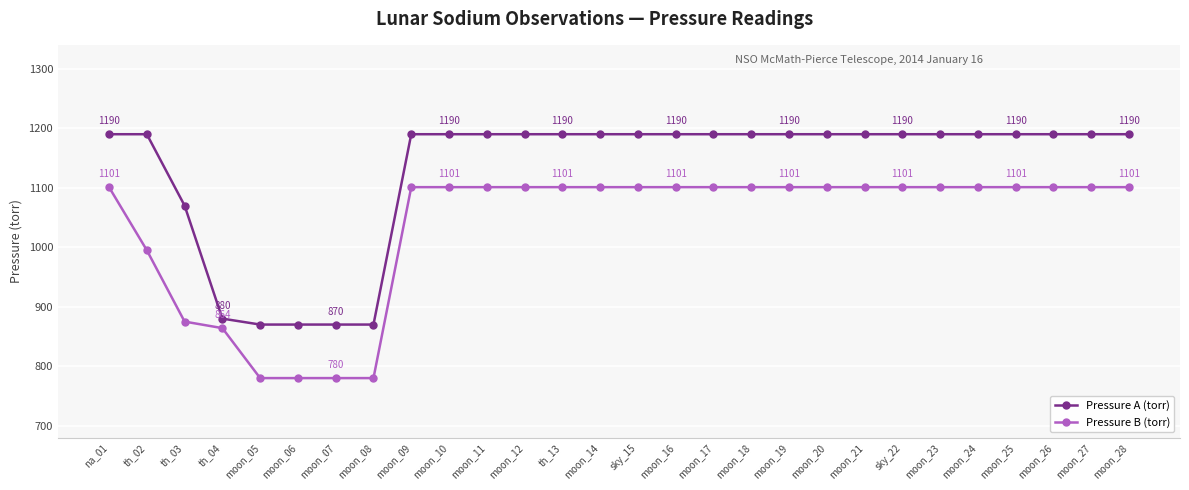

At how many categories does at least one series exceed 849?

28